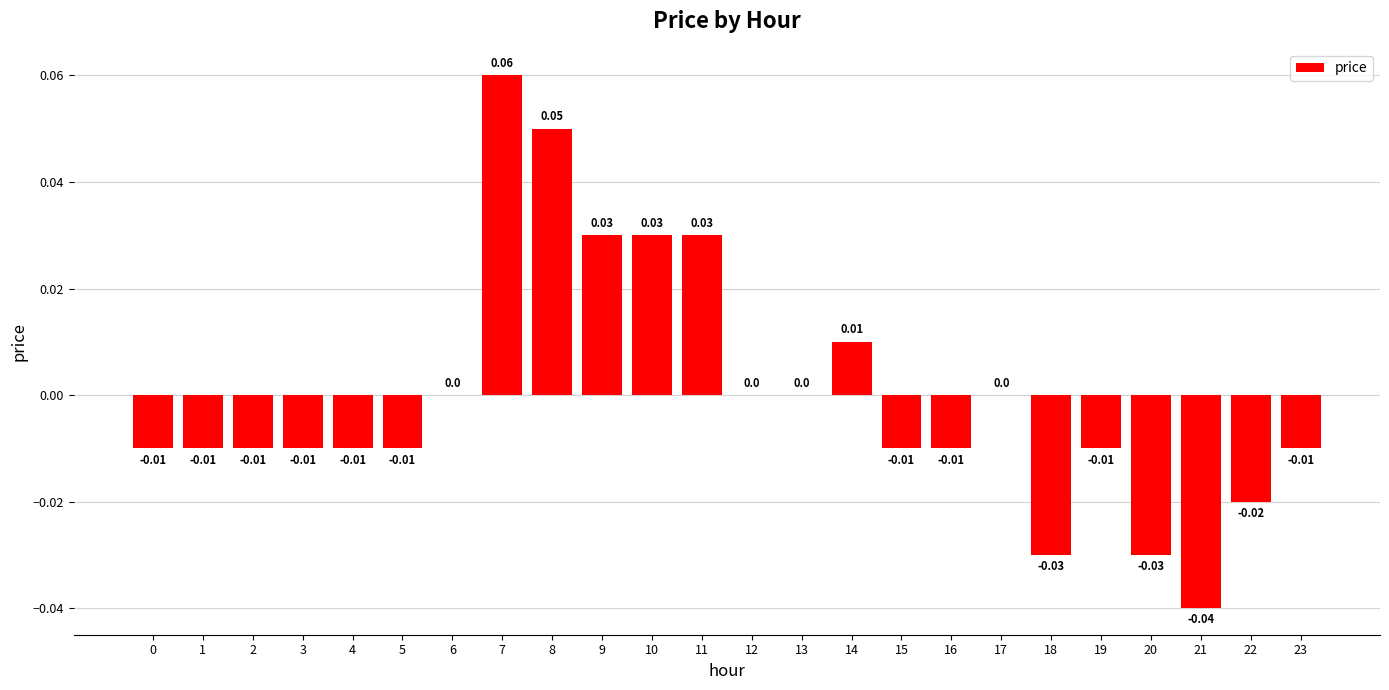

Between 14 and 5, which is larger?

14